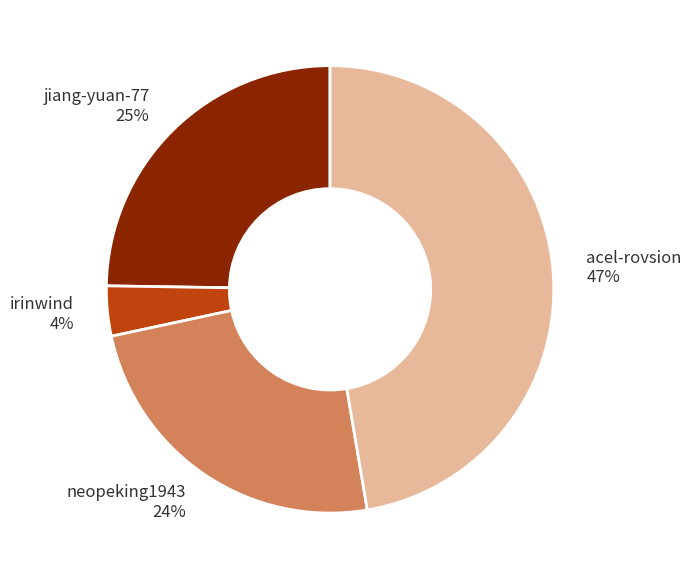

What is the ratio of the value at jiang-yuan-77 to the value at neopeking1943?

1.0